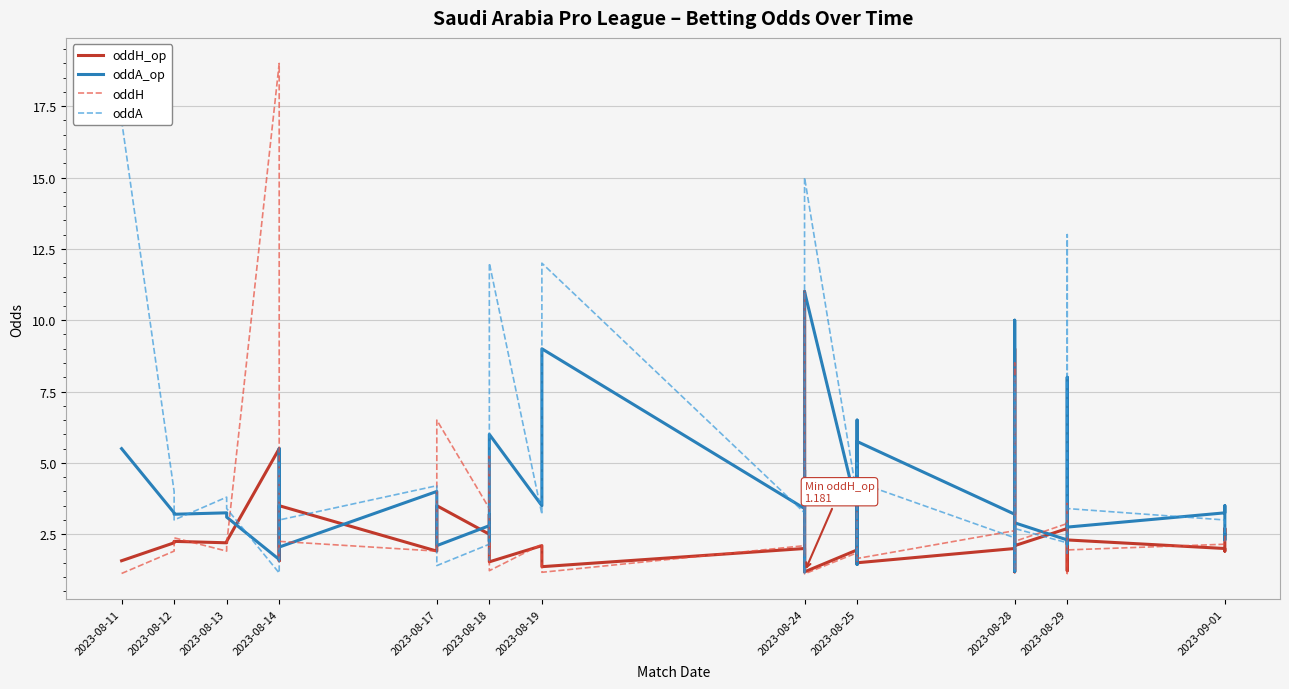

How many intersections are there between oddH_op and oddA?

15